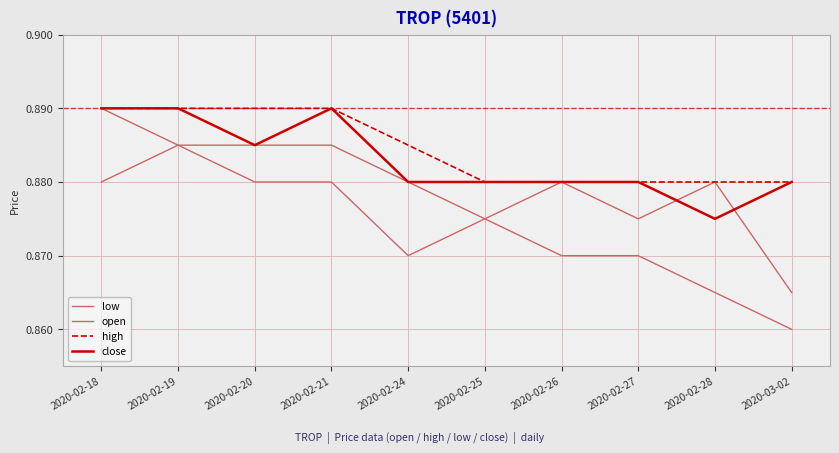

What is the label of the 1st point from the right?

2020-03-02